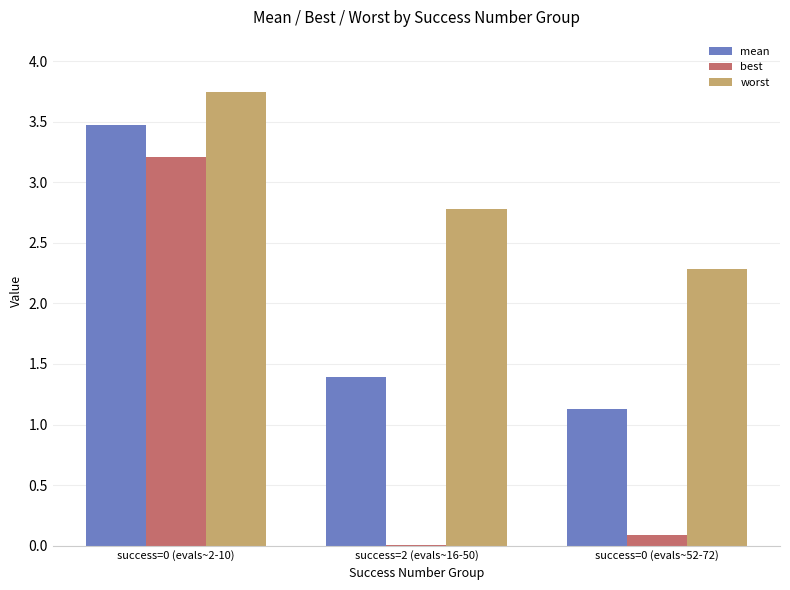

What is the sum of the best values at success=0 (evals~2-10) and success=0 (evals~52-72)?

3.3